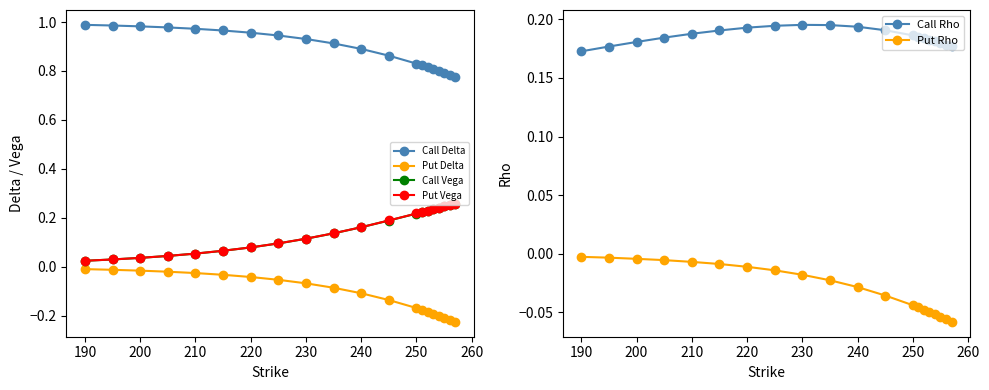

Is this an area chart (filled region under the line)?

No